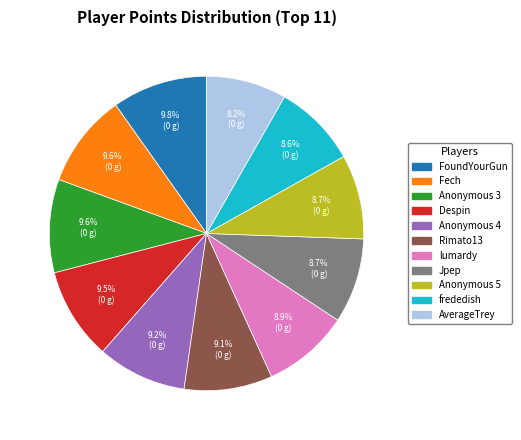

Is there any slice that represents more than half of the pie?

No